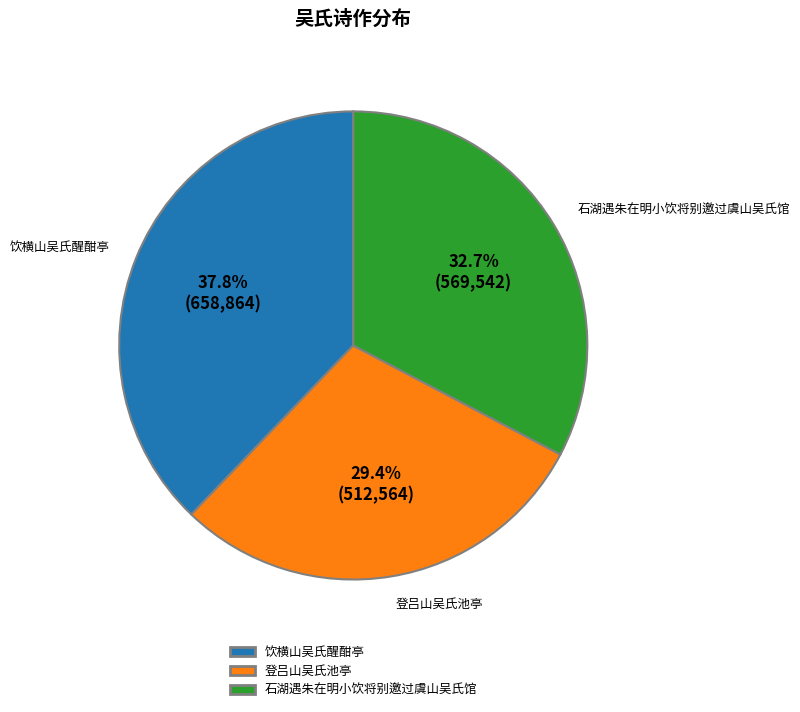

Does any single category account for the majority?

No